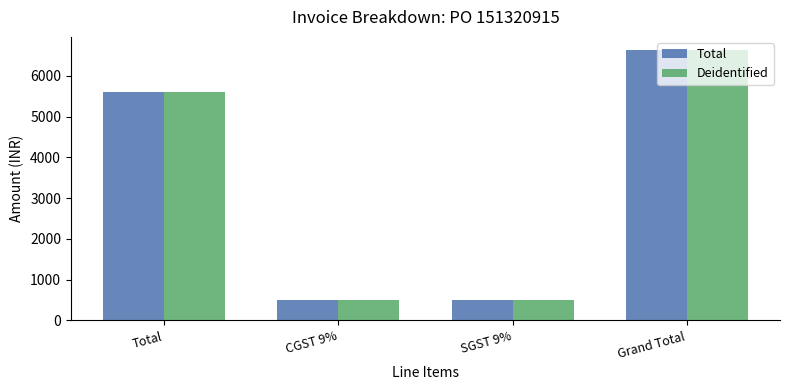

At which label is Total closest to 3564?

Total